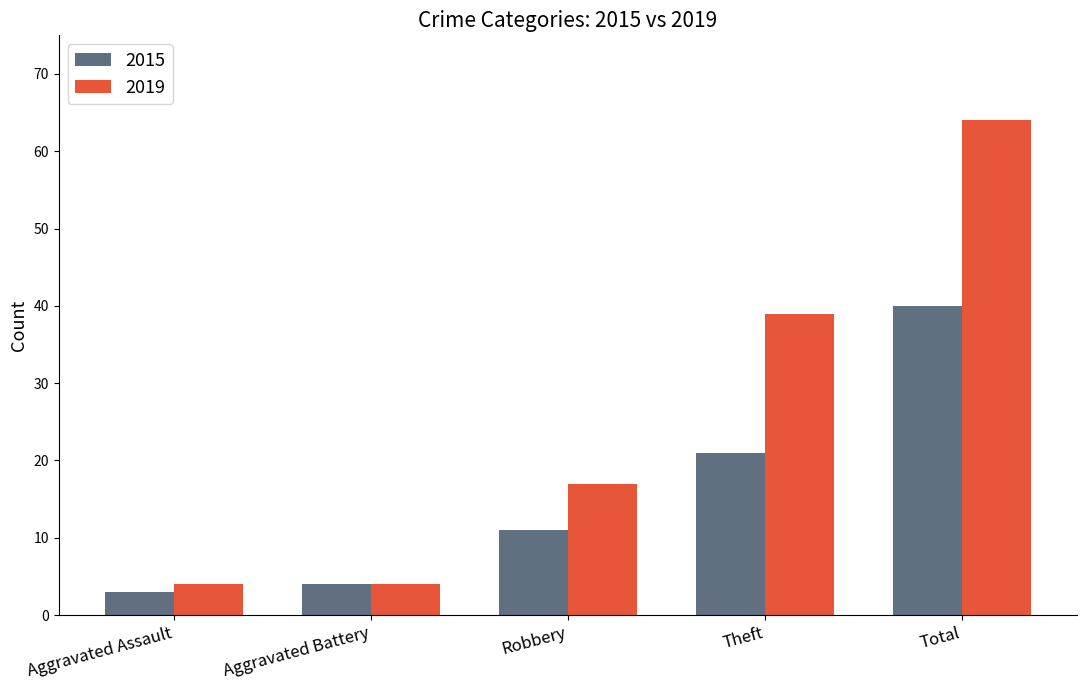

How many groups of bars are there?

5